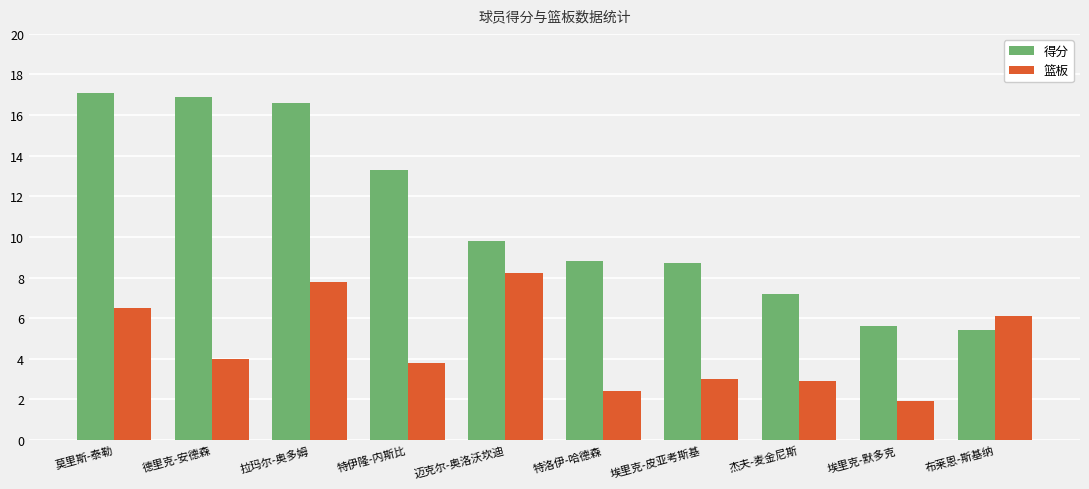

Reading right to left, what are all the values shown in this chart?

得分: 5.4	5.6	7.2	8.7	8.8	9.8	13.3	16.6	16.9	17.1
篮板: 6.1	1.9	2.9	3.0	2.4	8.2	3.8	7.8	4.0	6.5